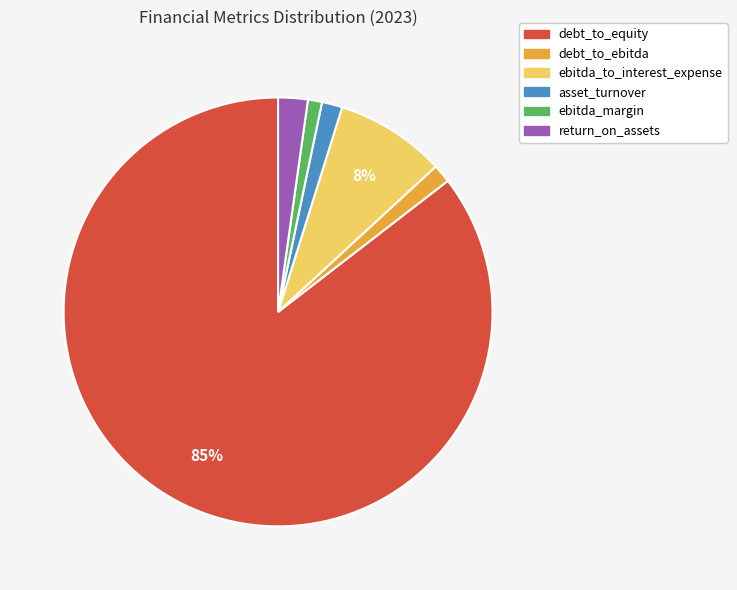

Does ebitda_to_interest_expense account for over 50% of the chart?

No